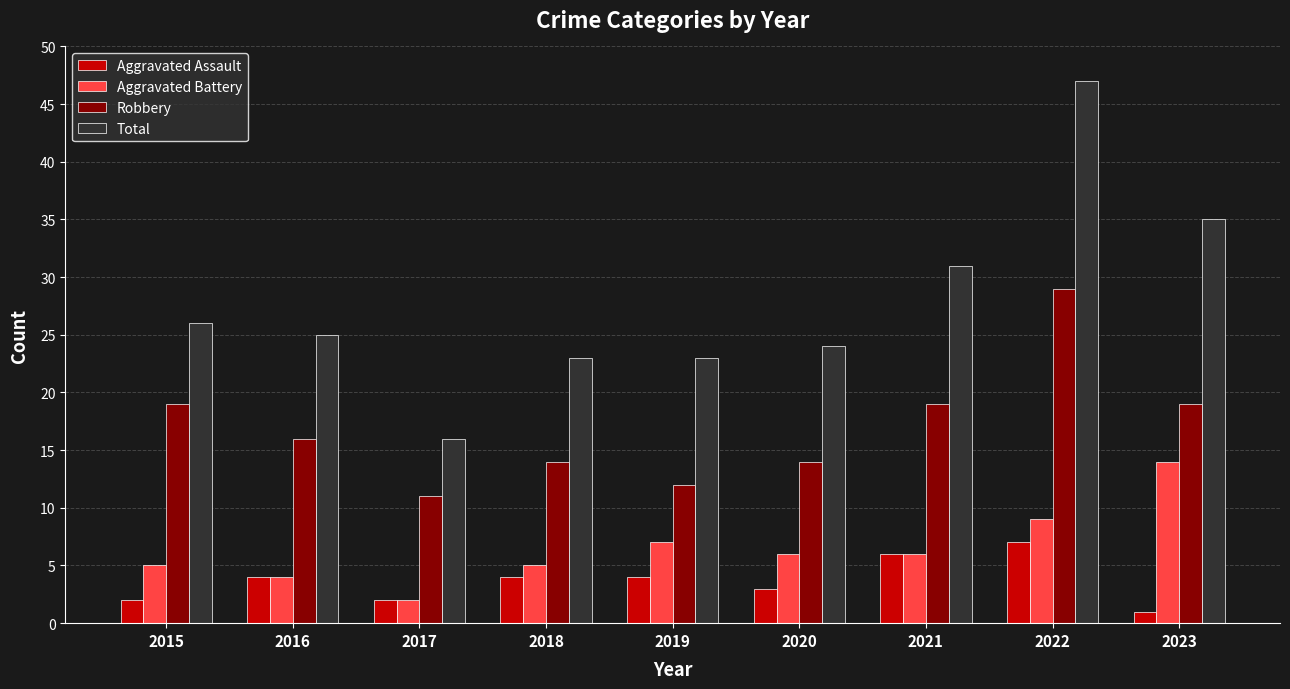

Which series has the widest spread of values?

Total